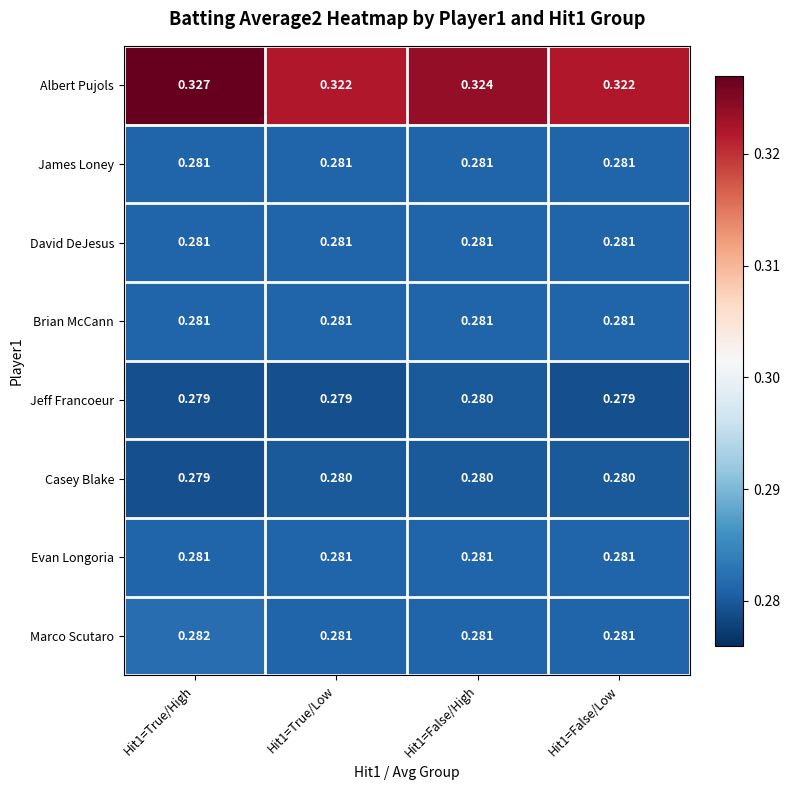

Which series changed the most between Hit1=True/High and Hit1=True/Low?

Albert Pujols